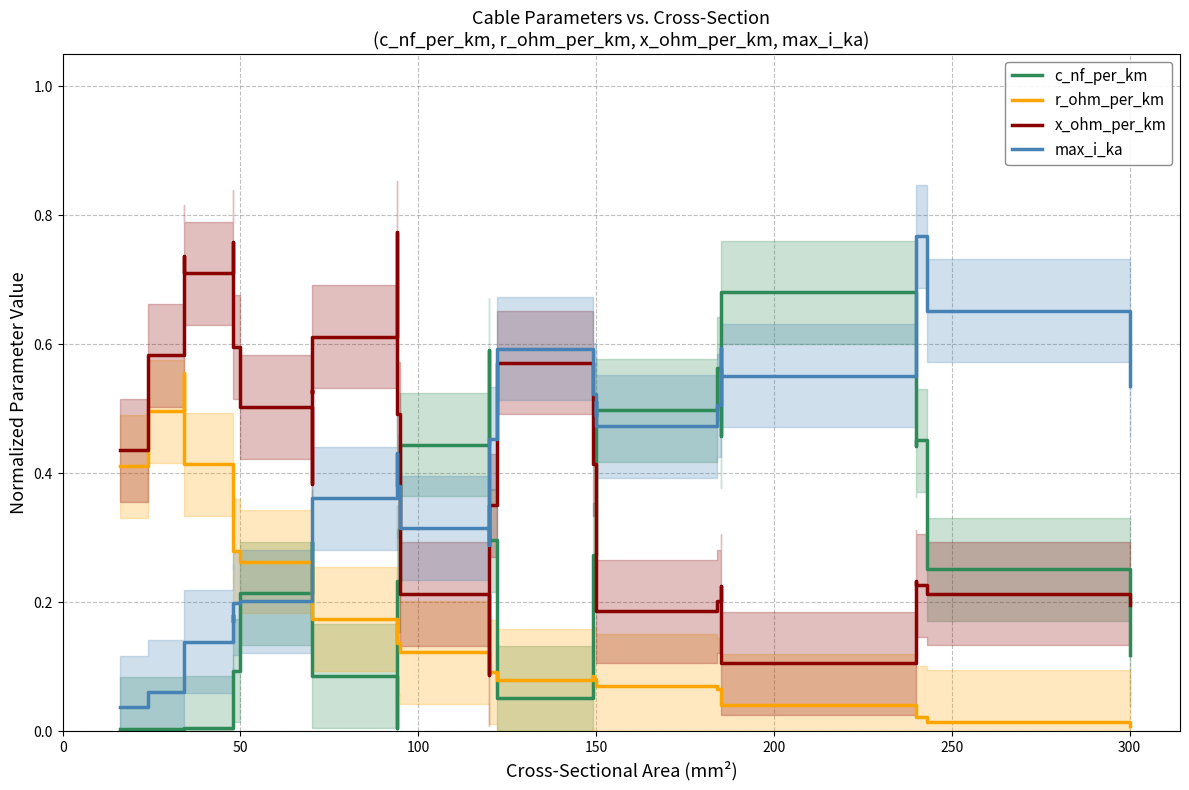

Count the x_ohm_per_km values in the range 0 to 1.

40